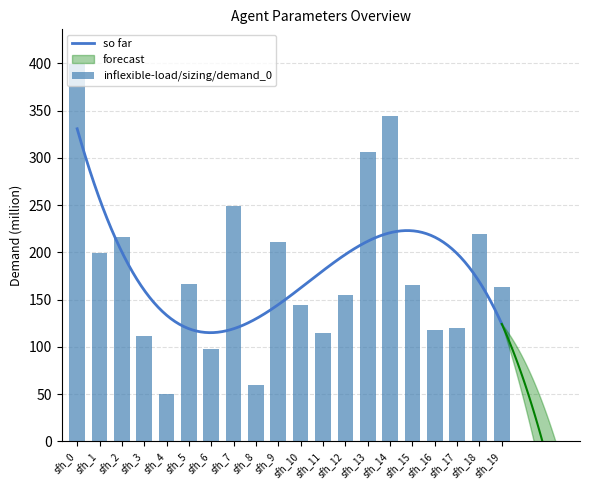

True or false: the data shows 98.7 at sfh_8.

False